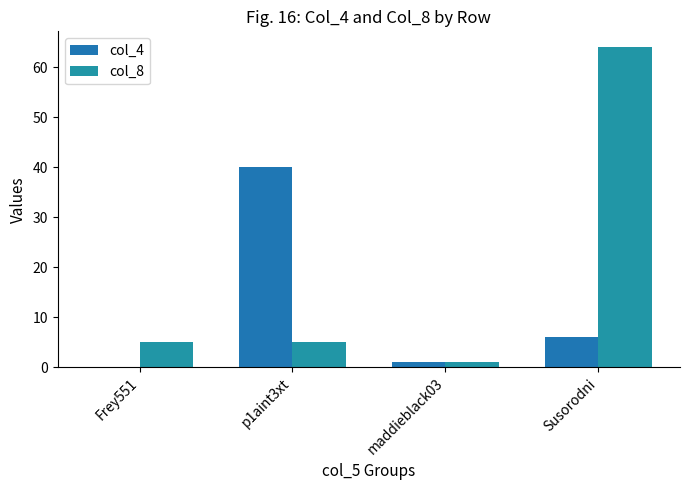

How many groups of bars are there?

4